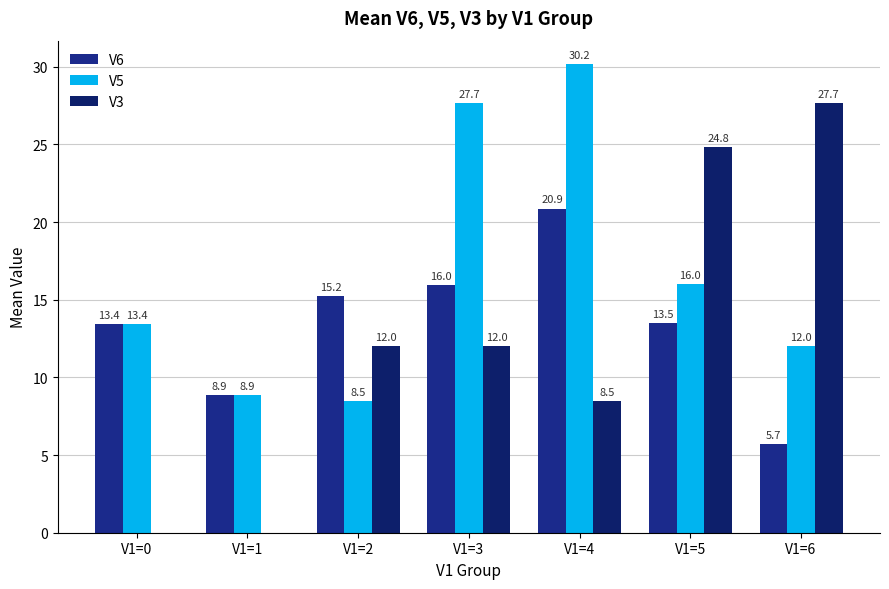

What is the spread (max minus min) of values at V1=2?

6.7